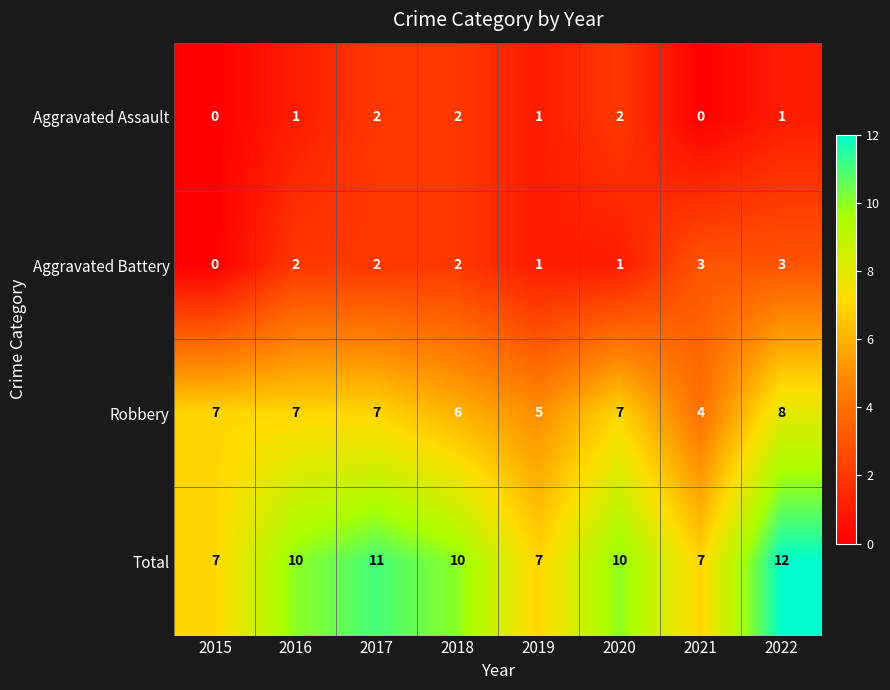

Which series has the widest spread of values?

Total